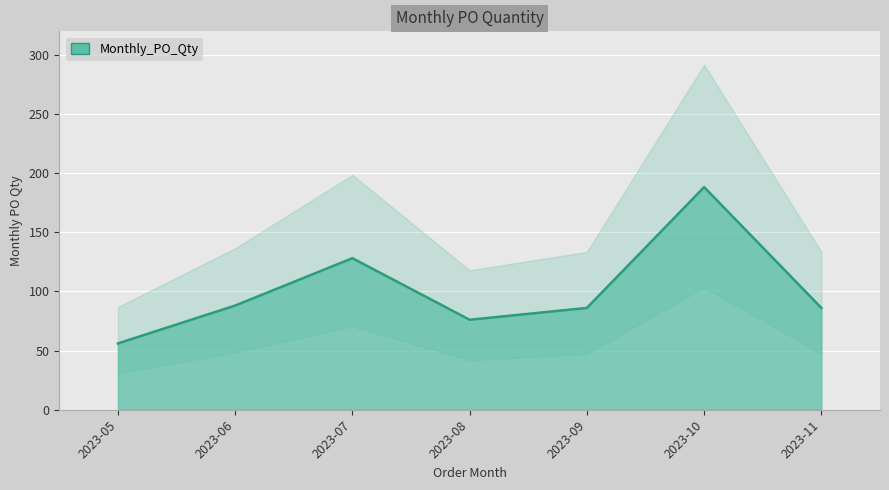

Reading left to right, extract all data points from this chart.

2023-05=56	2023-06=88	2023-07=128	2023-08=76	2023-09=86	2023-10=188	2023-11=86